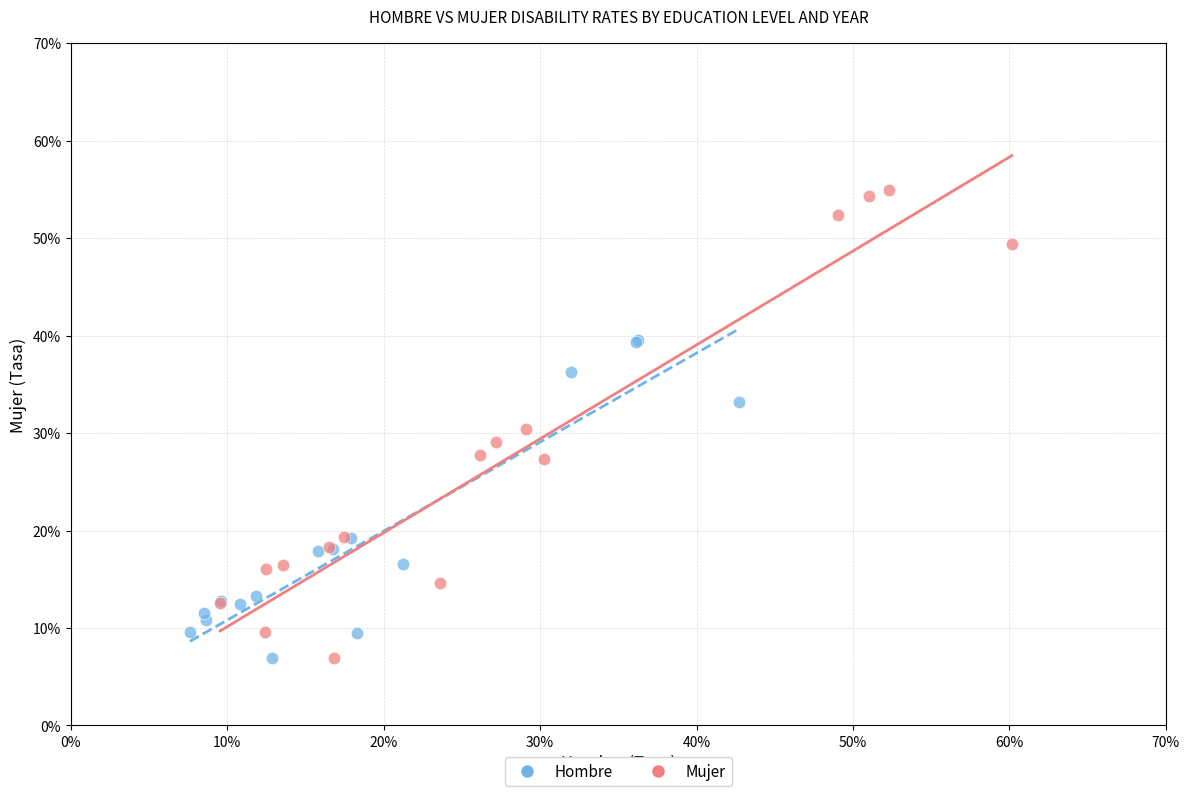

Which series has the widest spread of Y values?

Mujer